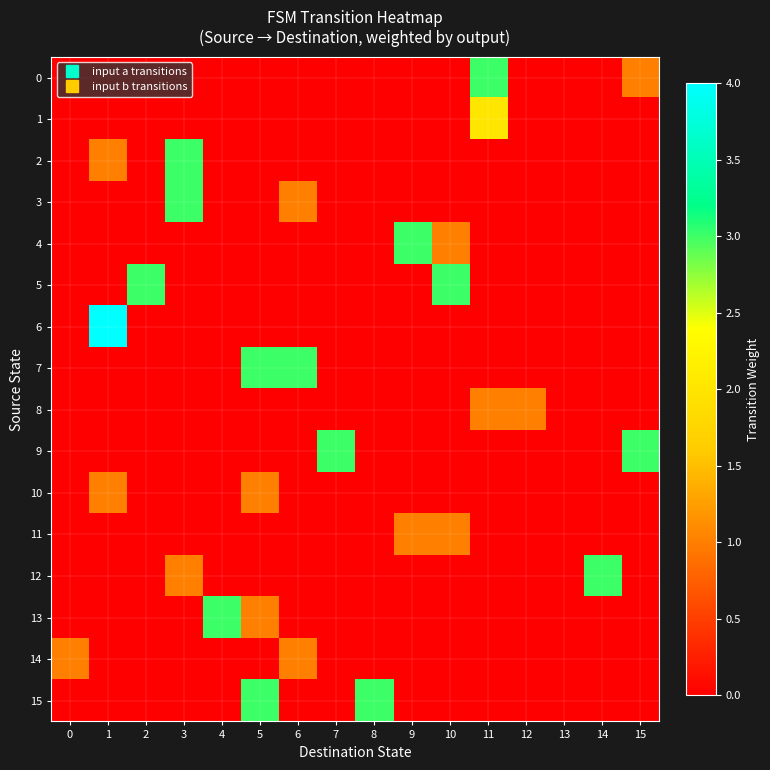

At which category does the chart reach its peak across all series?

1